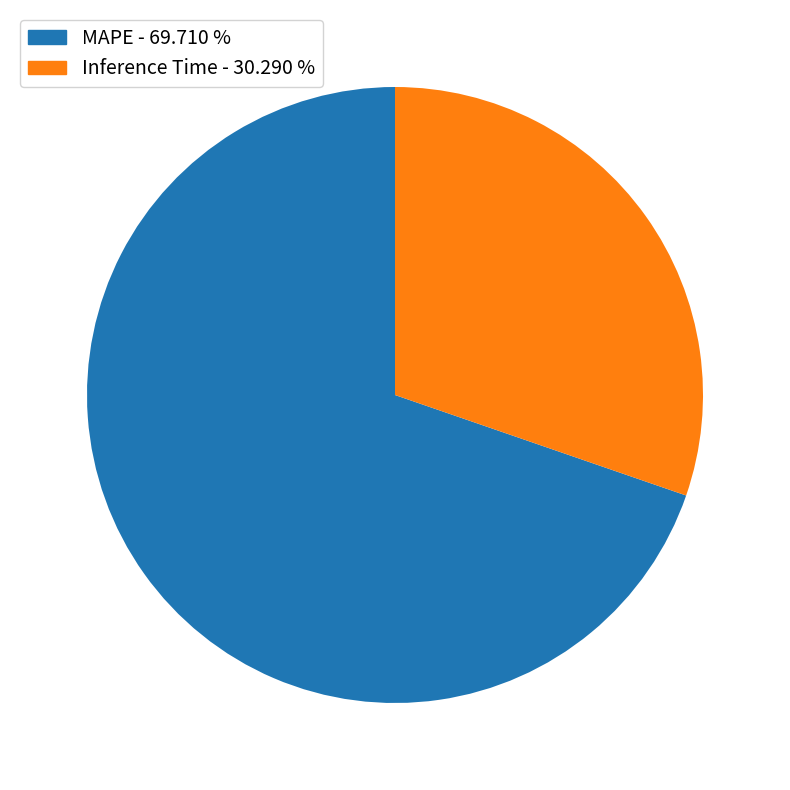

What is the ratio of the value at Inference Time to the value at MAPE?

0.4